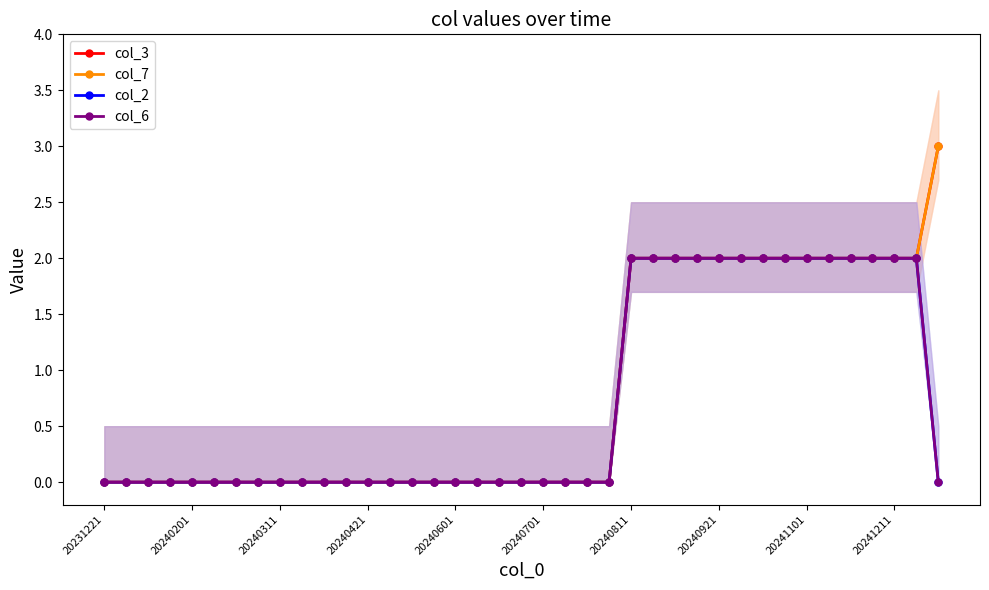

Is this an area chart (filled region under the line)?

No